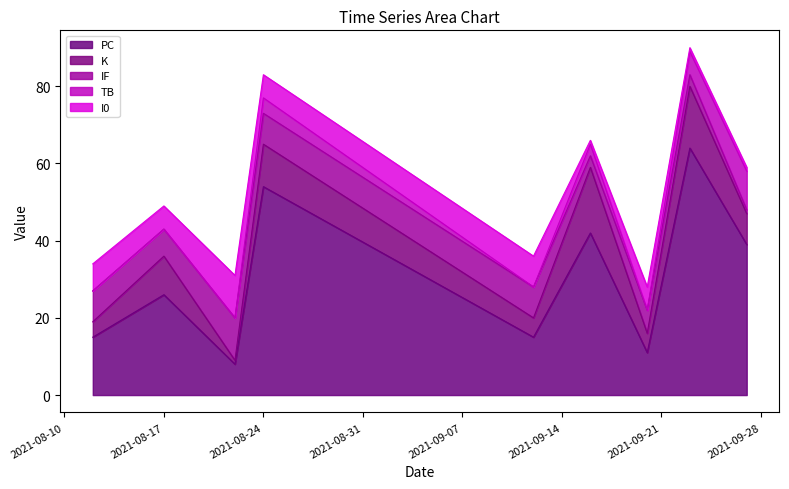

What is the maximum value for IF?

11